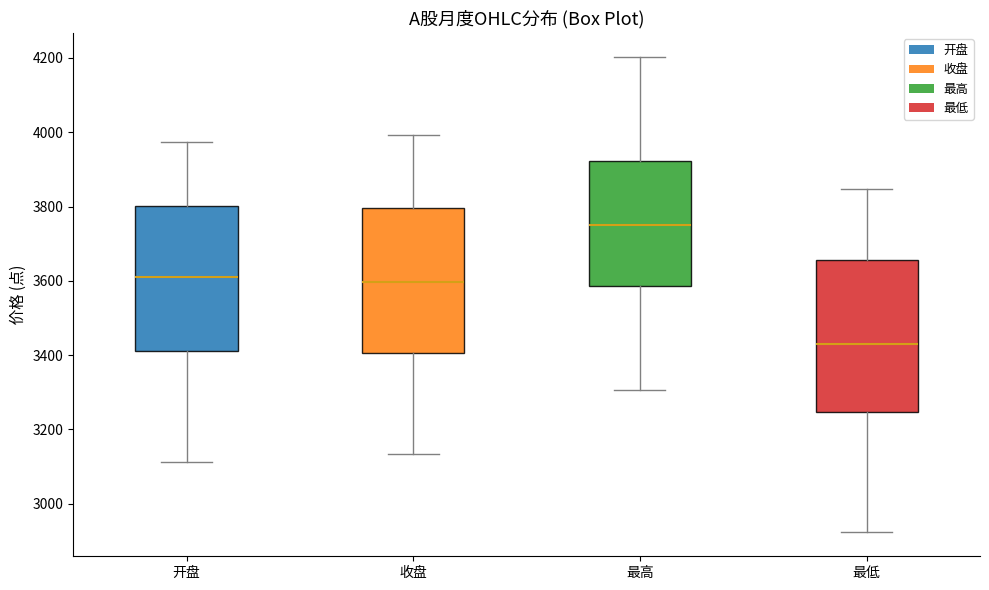

Where is the lower edge of the box for 收盘 on the y-axis? The values are not printed on the chart, so give them approximately, as read against the axis.

3400